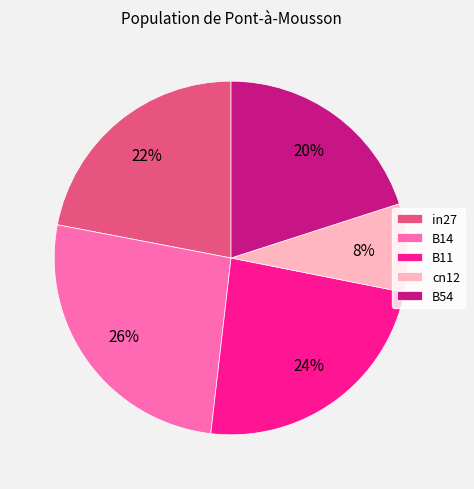

Is the sum of cn12 and B14 greater than half?

No